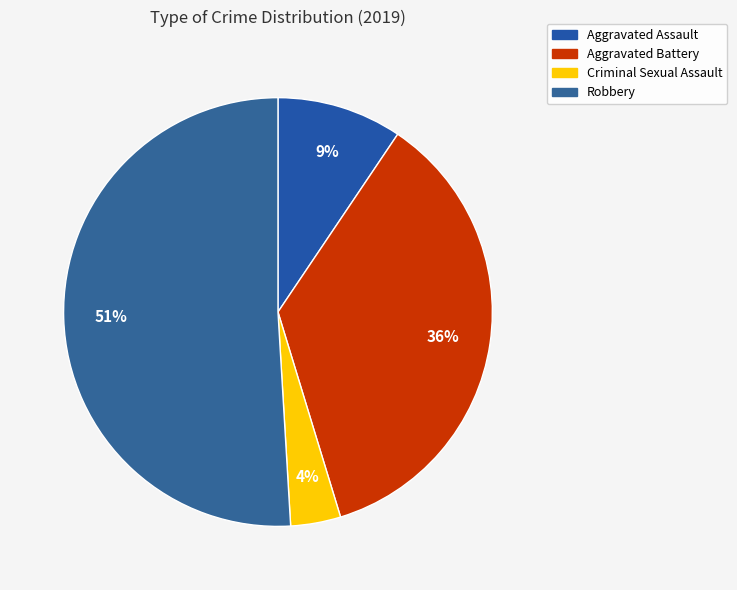

The Aggravated Battery slice represents 36% of the pie. True or false?

True